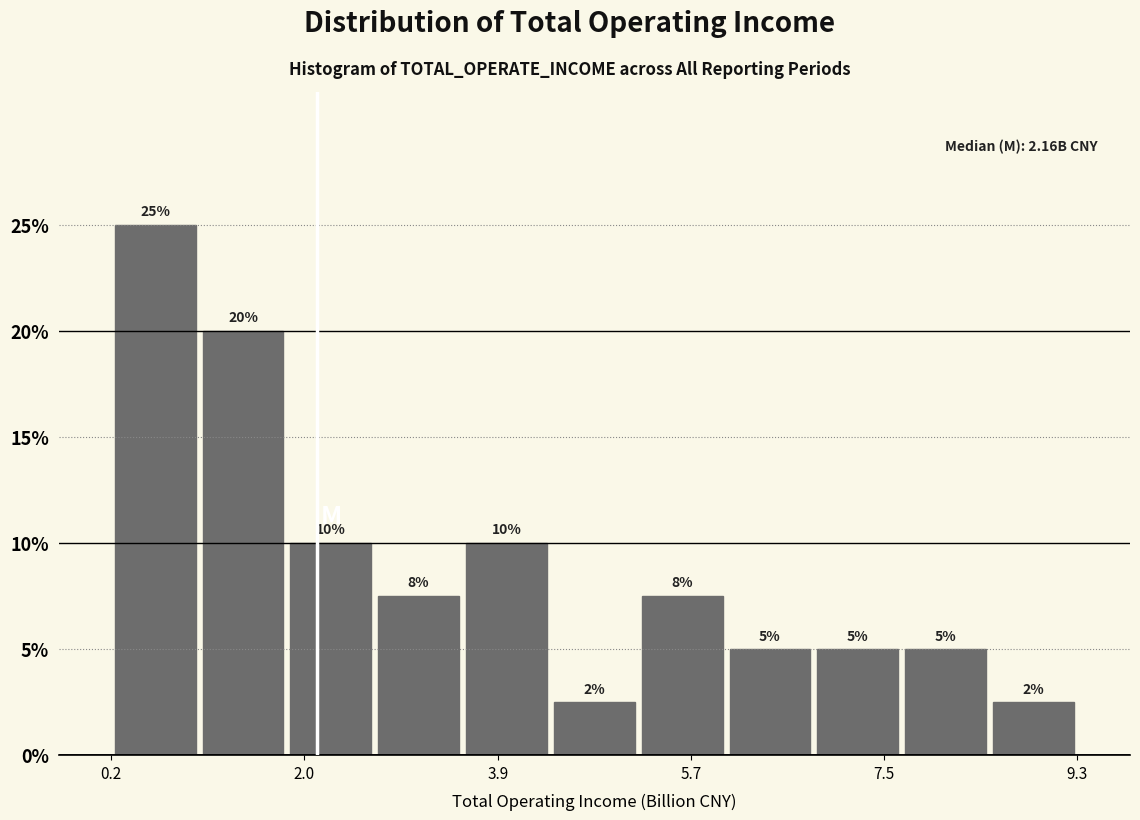

Over which range of the x-axis is the bar tallest?

0.2 to 1.0